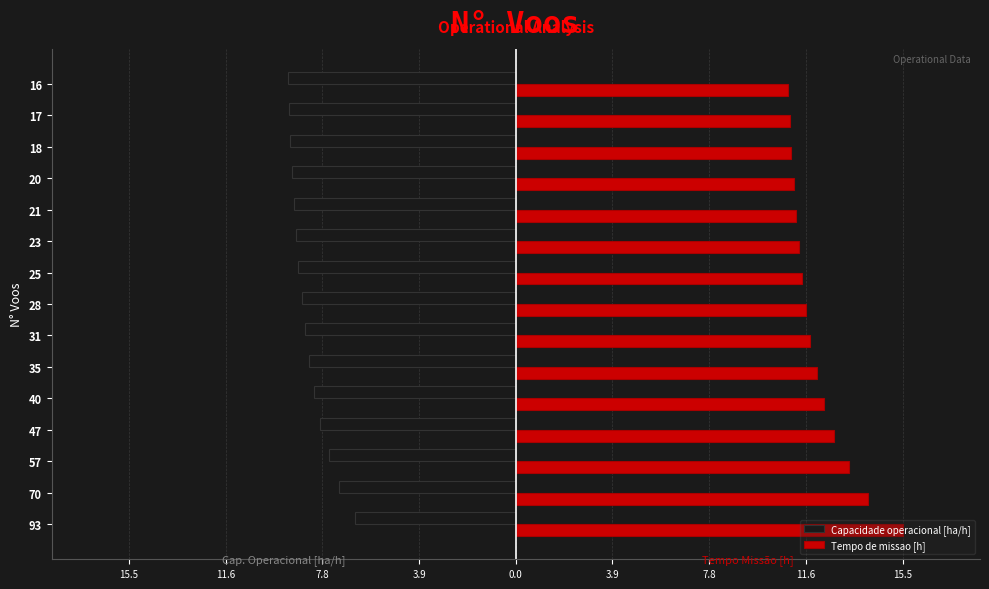

Reading left to right, extract all data points from this chart.

Capacidade operacional [ha/h]: -6.4	-7.1	-7.5	-7.8	-8.1	-8.3	-8.5	-8.6	-8.7	-8.8	-8.9	-9.0	-9.1	-9.1	-9.1
Tempo de missao [h]: 15.5	14.1	13.4	12.8	12.3	12.1	11.8	11.7	11.5	11.3	11.2	11.2	11.0	11.0	10.9